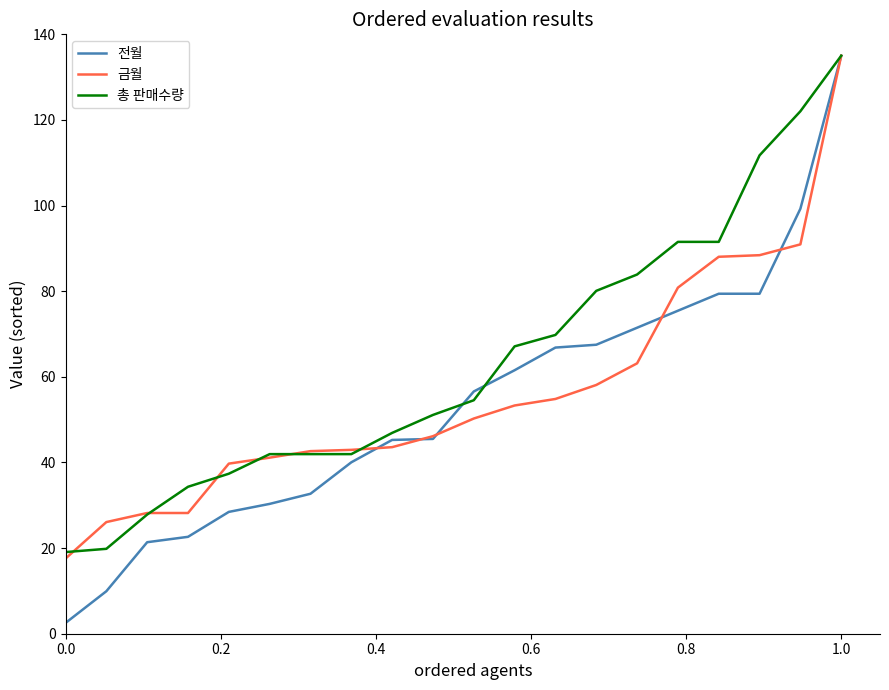

Which series has the largest total across all categories?

총 판매수량